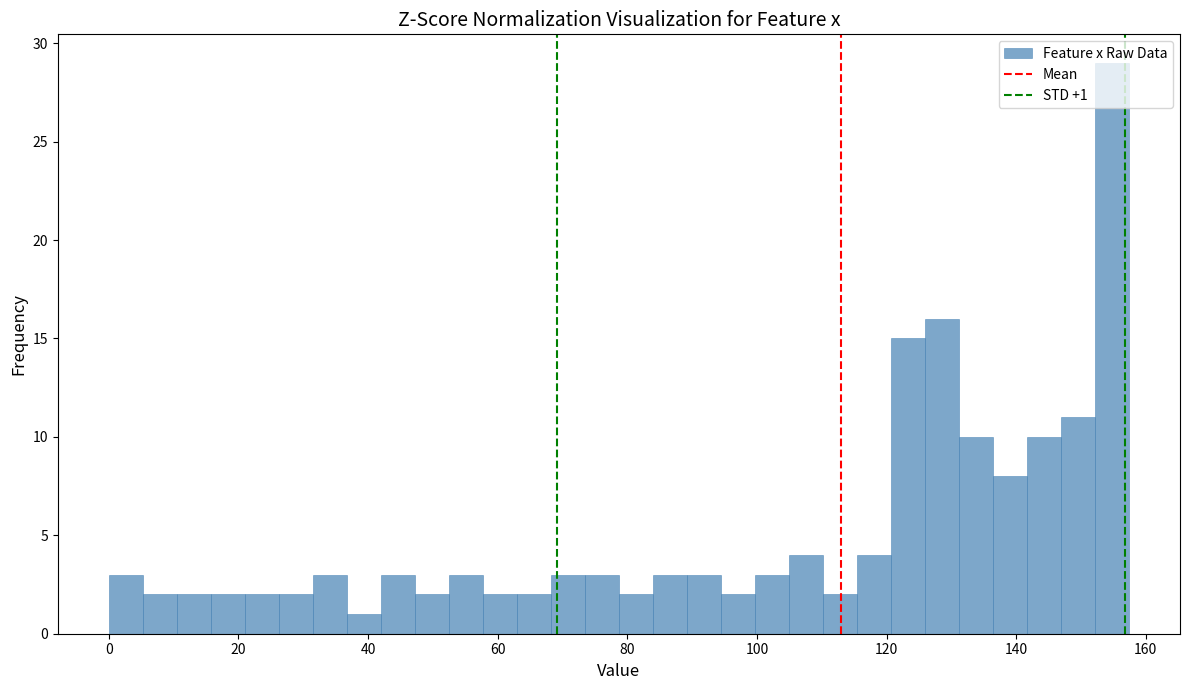

Around what value on the x-axis is the tallest bar? Give the approximate position of its centre, as read against the axis.

154